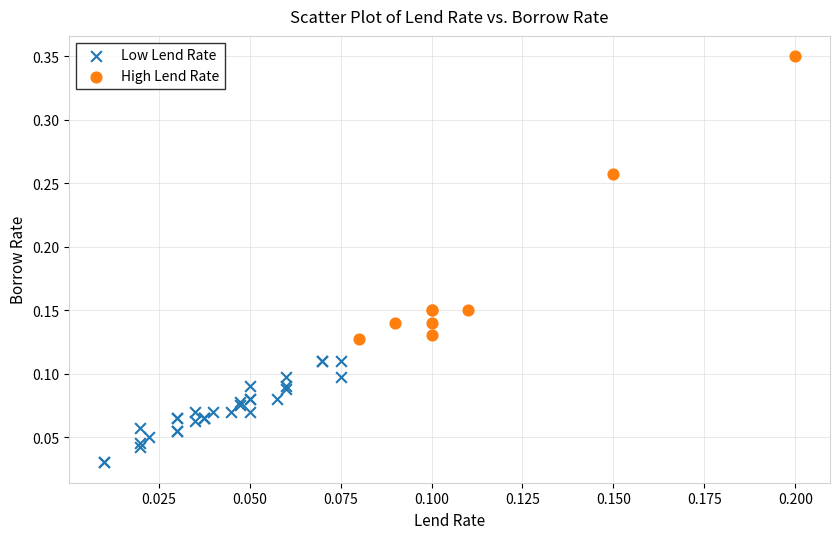

Which series contains the lowest Y value?

Low Lend Rate